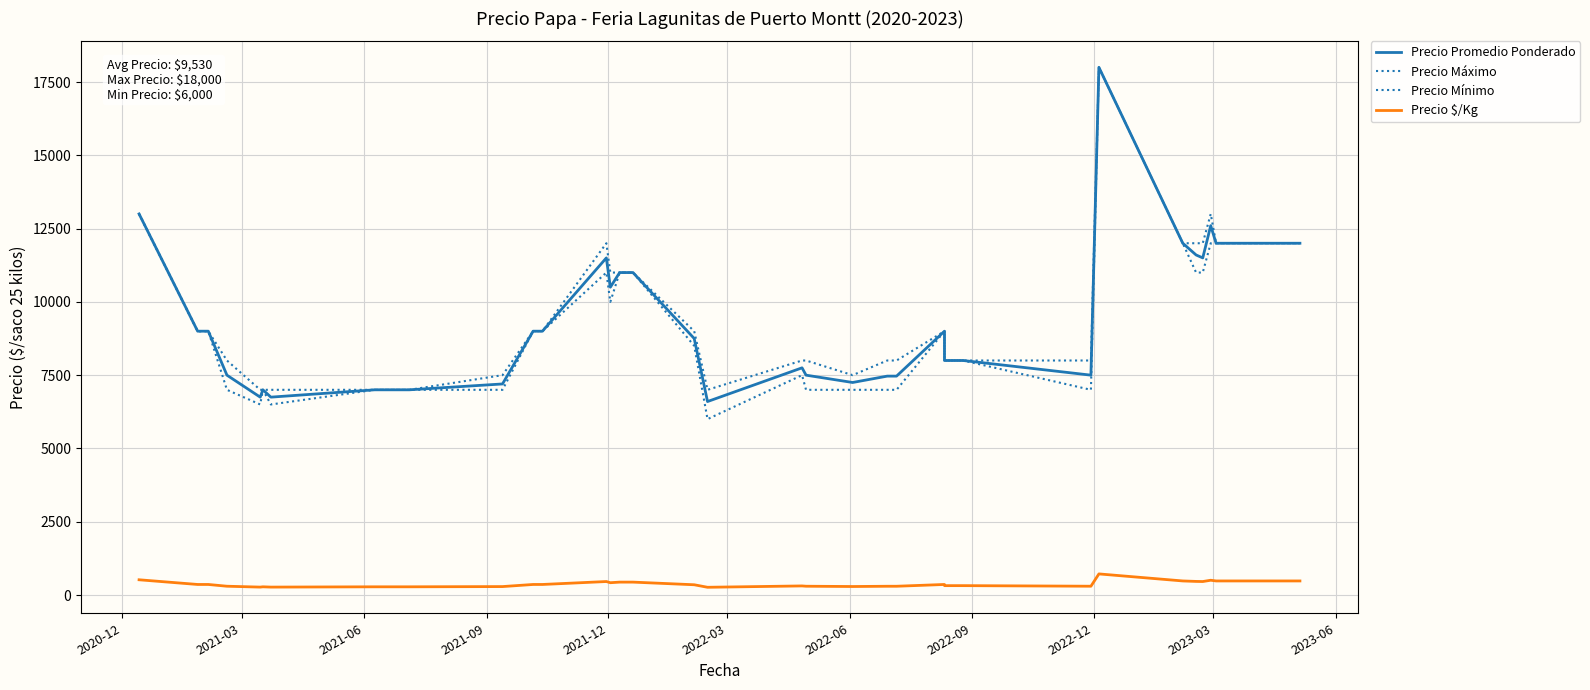

How many lines are shown in the chart?

4